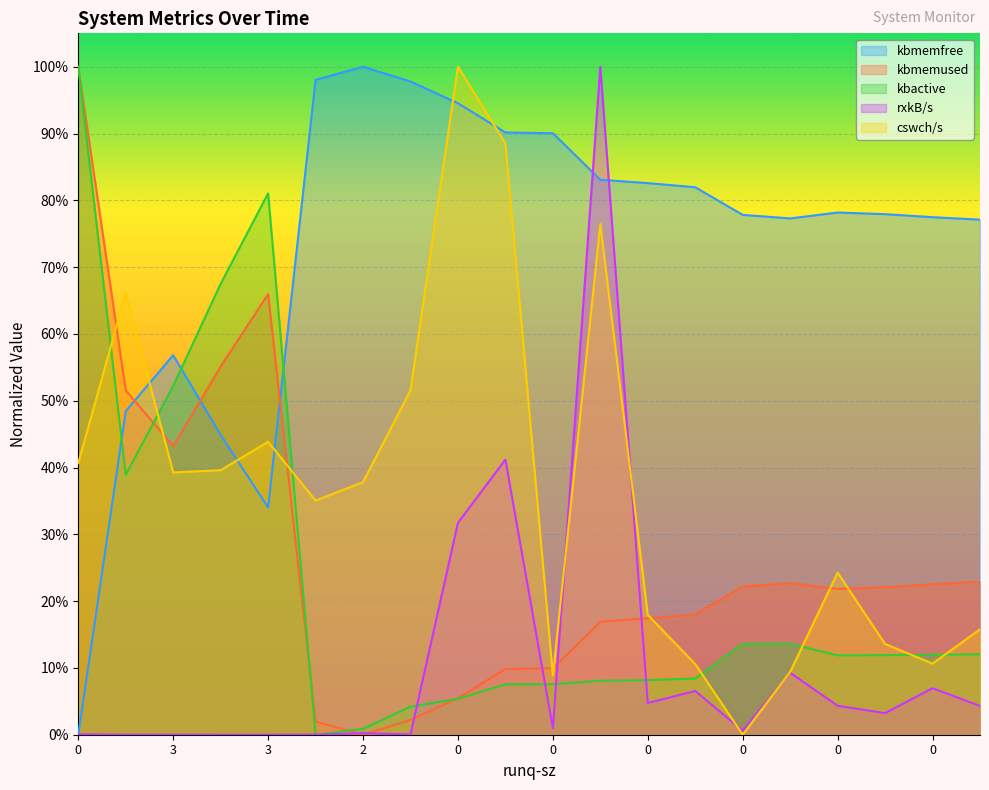

Reading right to left, list all the values displayed in this chart.

kbmemfree: 0.8	0.8	0.8	0.8	0.8	0.8	0.8	0.8	0.8	0.9	0.9	0.9	1.0	1.0	1.0	0.3	0.4	0.6	0.5	0.0
kbmemused: 0.2	0.2	0.2	0.2	0.2	0.2	0.2	0.2	0.2	0.1	0.1	0.1	0.0	0.0	0.0	0.7	0.6	0.4	0.5	1.0
kbactive: 0.1	0.1	0.1	0.1	0.1	0.1	0.1	0.1	0.1	0.1	0.1	0.1	0.0	0.0	0.0	0.8	0.7	0.5	0.4	1.0
rxkB/s: 0.0	0.1	0.0	0.0	0.1	0.0	0.1	0.0	1.0	0.0	0.4	0.3	0.0	0.0	0.0	0.0	0.0	0.0	0.0	0.0
cswch/s: 0.2	0.1	0.1	0.2	0.1	0.0	0.1	0.2	0.8	0.1	0.9	1.0	0.5	0.4	0.4	0.4	0.4	0.4	0.7	0.4